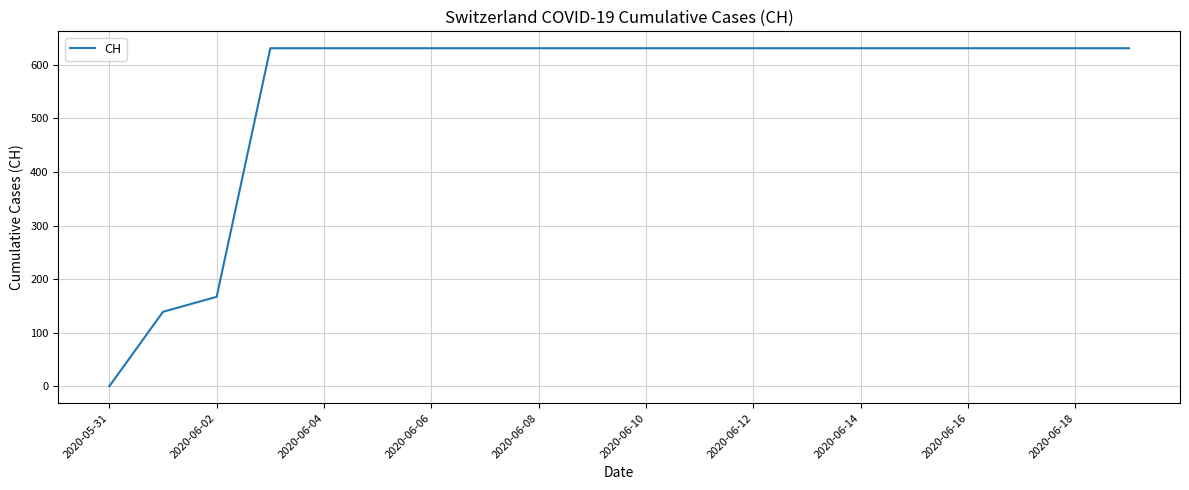

Does the chart have visible grid lines?

Yes